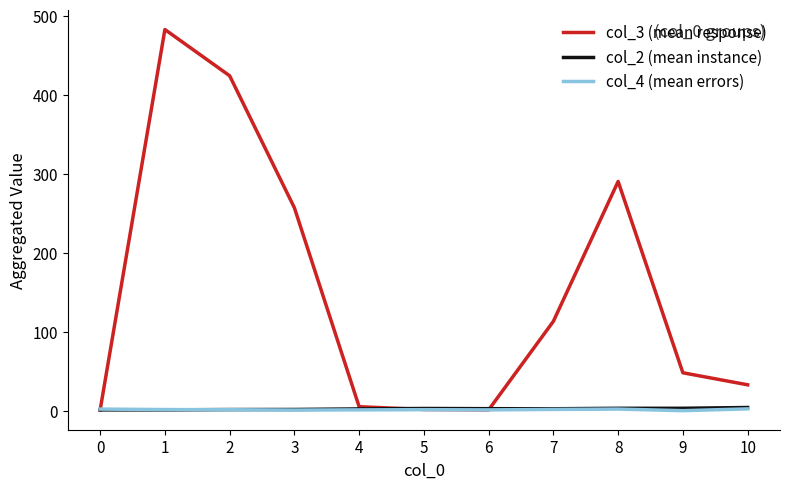

At which category is the sum across all series the highest?

1